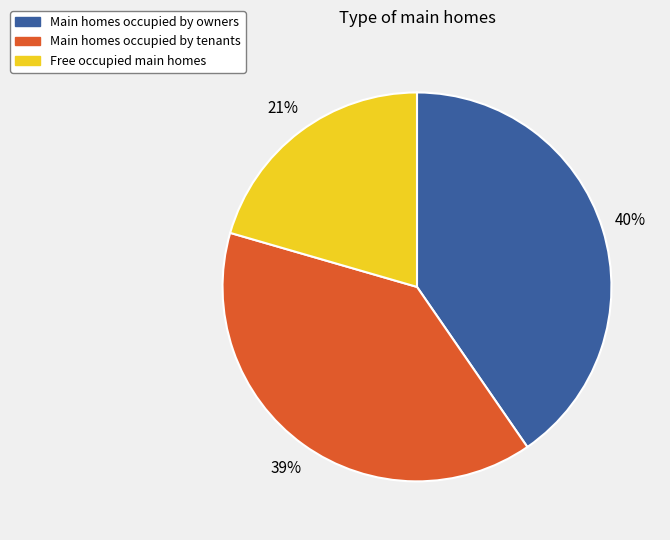

Is there a majority slice in this chart?

No